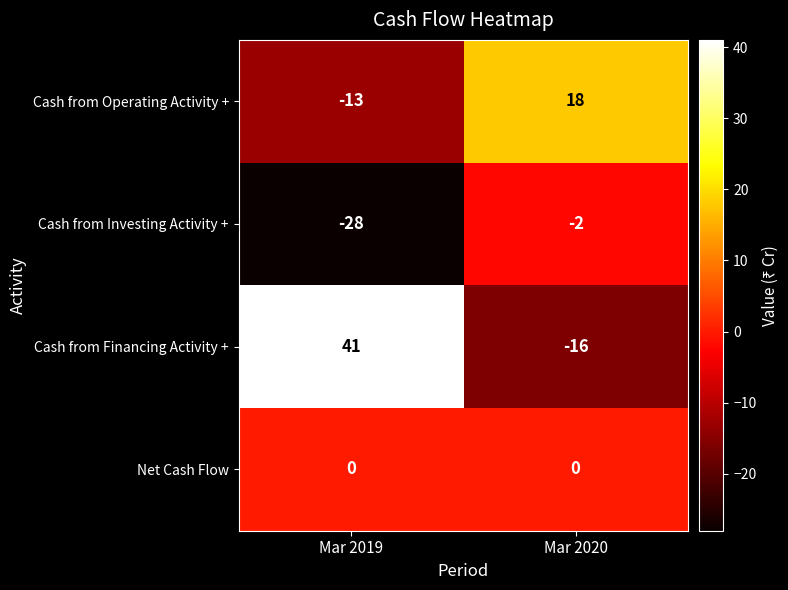

Reading left to right, extract all data points from this chart.

Cash from Operating Activity +: -13	18
Cash from Investing Activity +: -28	-2
Cash from Financing Activity +: 41	-16
Net Cash Flow: 0	0